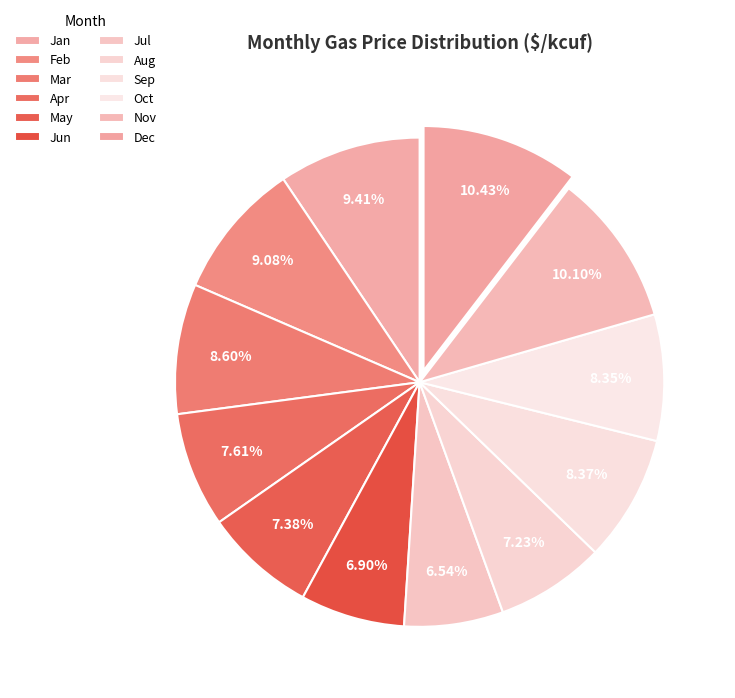

Count the number of slices in the pie.

12